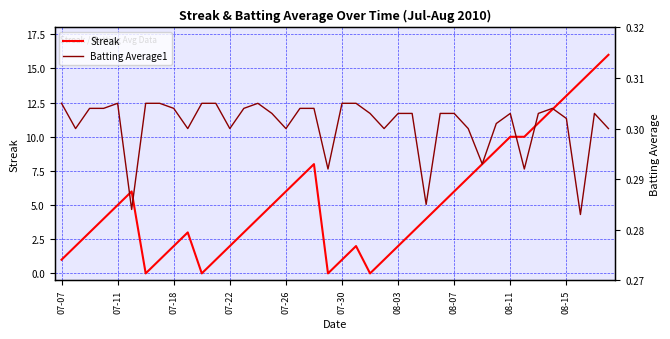

What is the lowest value of the Batting Average1 series?

0.3